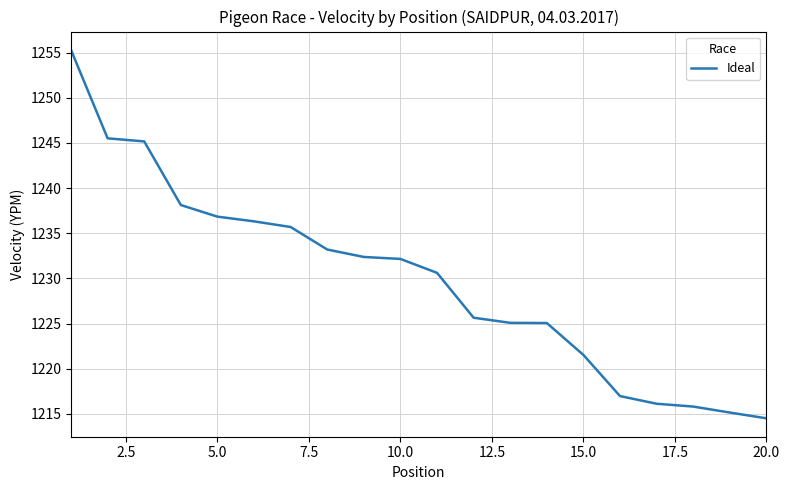

What is the minimum value shown in the chart?

1214.5